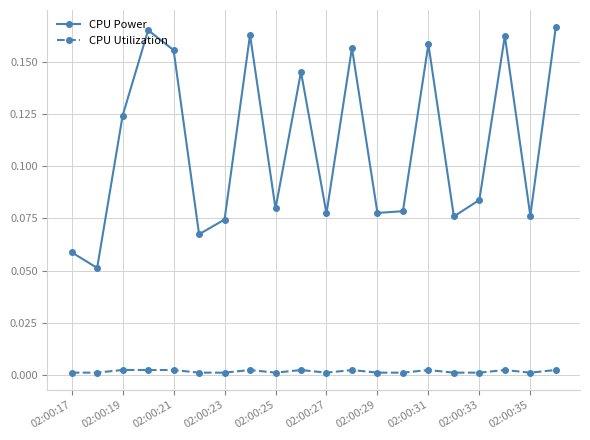

Rank the series by their maximum value, from highest to lowest.

CPU Power, CPU Utilization